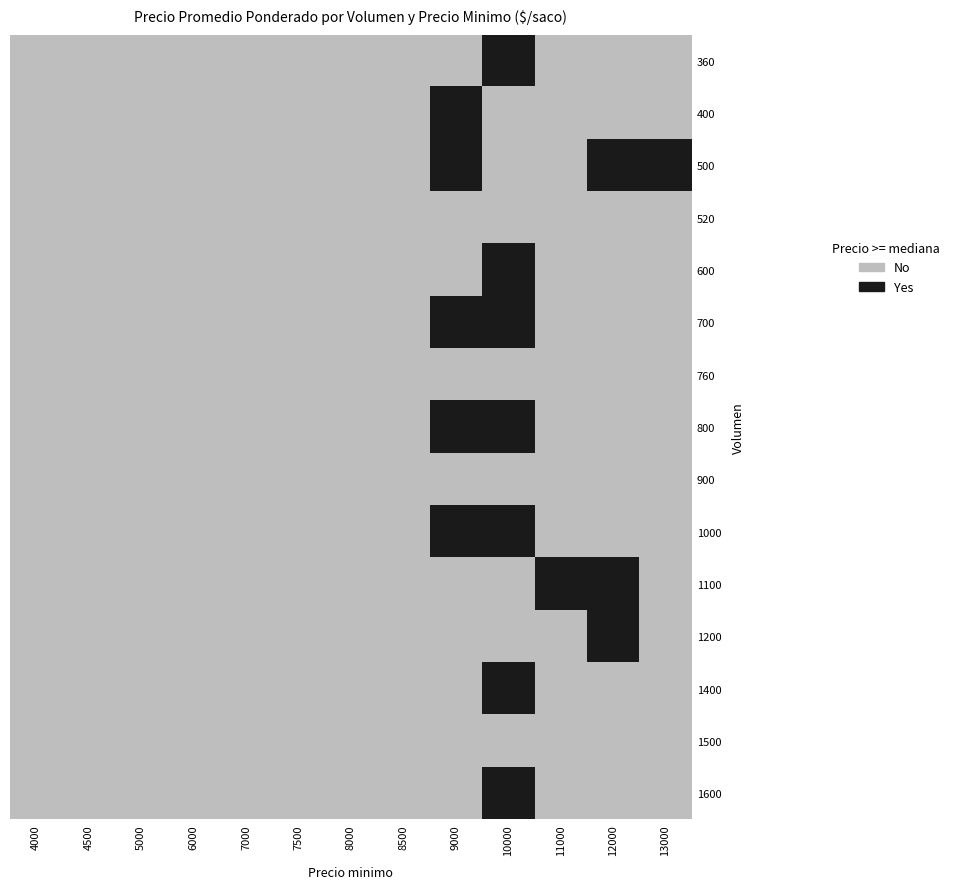

At 7000, list the series in order from largest to smallest.

360, 400, 500, 520, 600, 700, 760, 800, 900, 1000, 1100, 1200, 1400, 1500, 1600